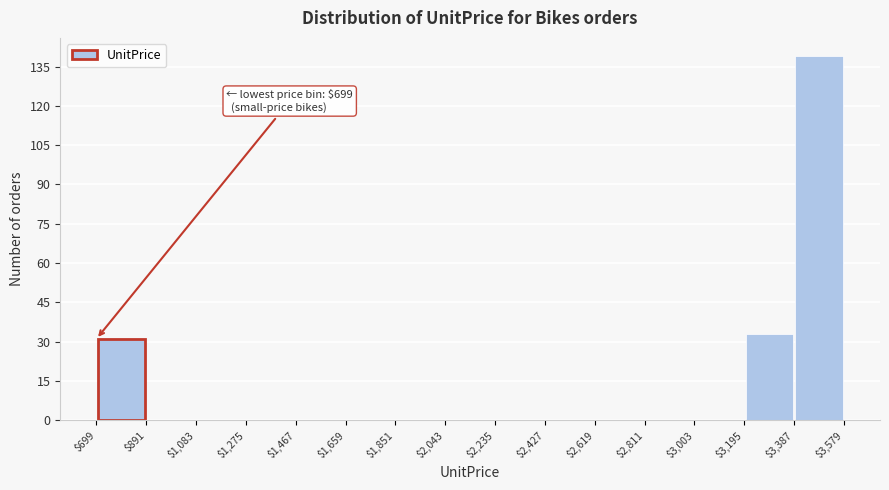

Which range on the x-axis has the tallest bar?

$3,387 to $3,579